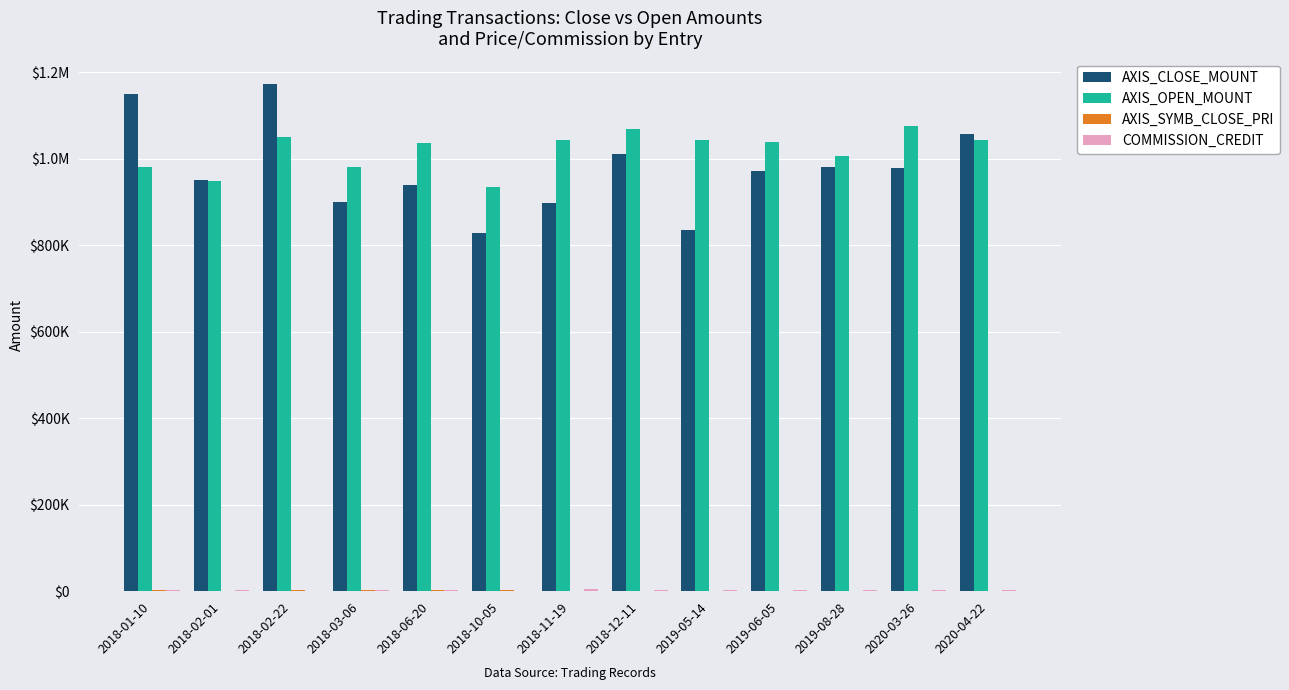

The AXIS_CLOSE_MOUNT series shows 1172400 at 2018-02-22. True or false?

True